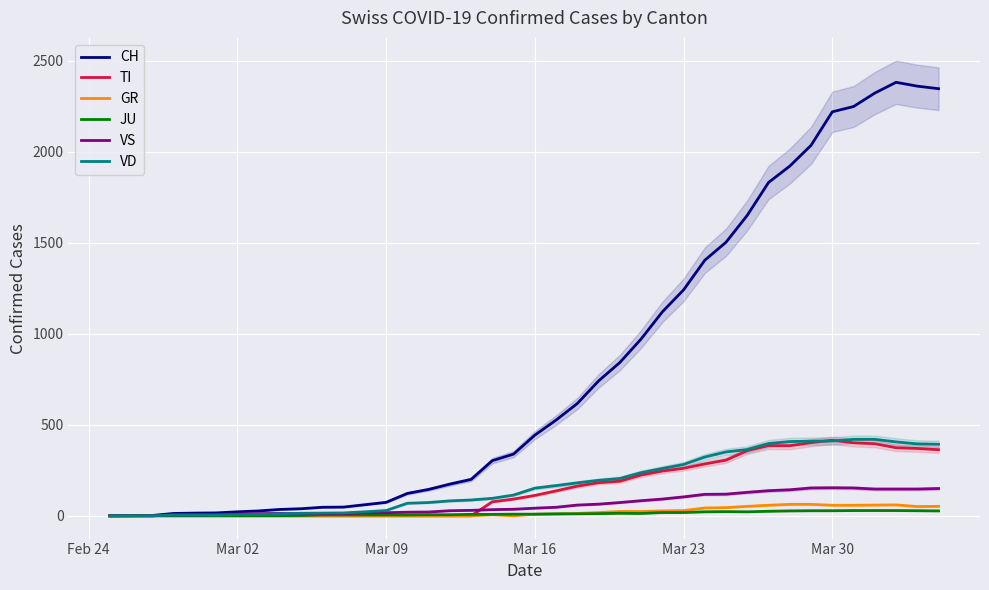

How many values in the GR series are below 9?

20